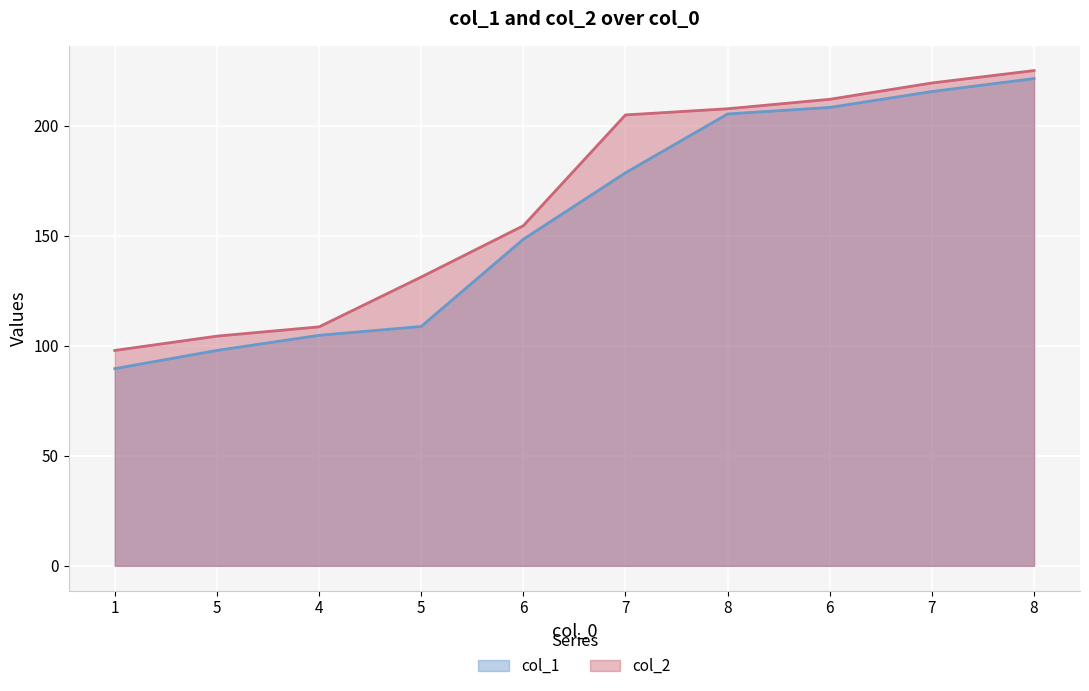

At which label does col_2 reach its minimum?

1